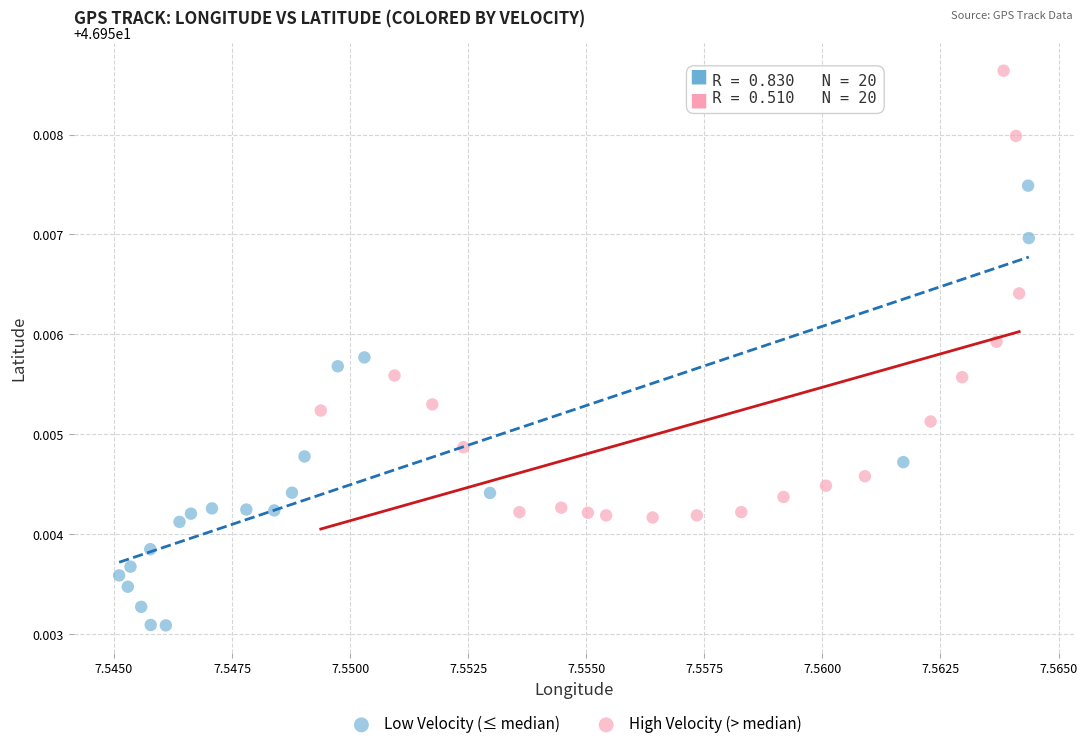

Which series reaches the maximum Y coordinate?

High Velocity (> median)